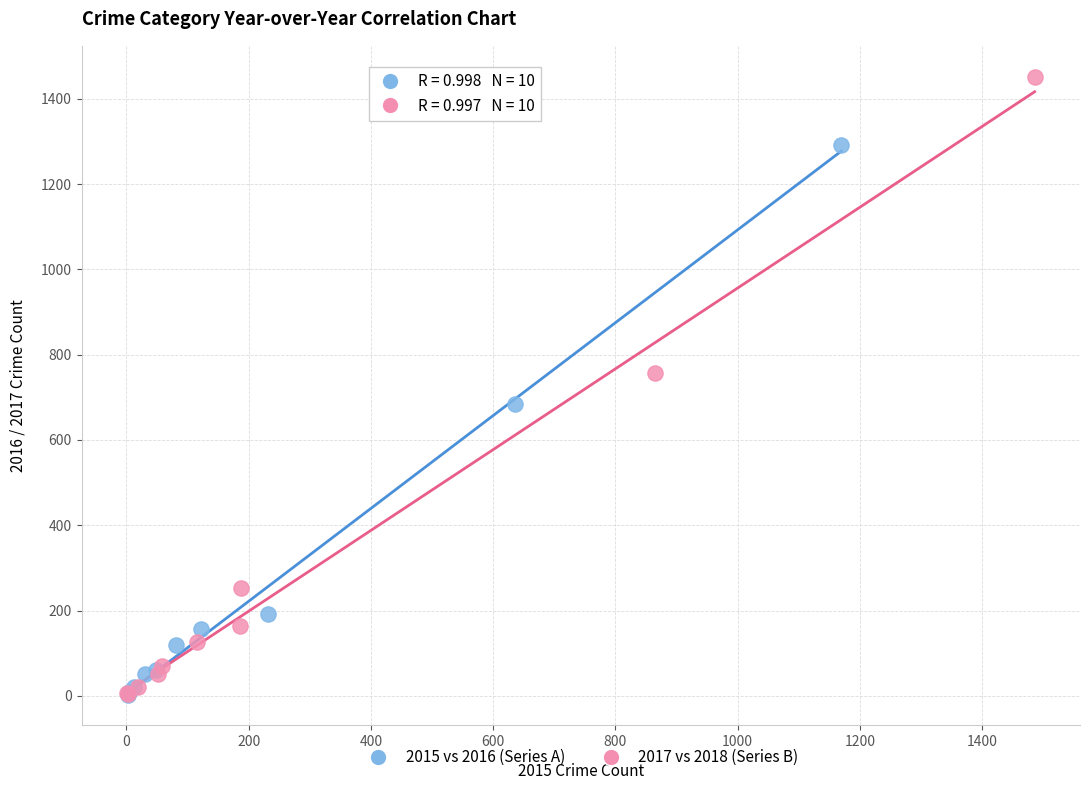

What are all the series names shown in the legend?

2015 vs 2016 (Series A), 2017 vs 2018 (Series B)